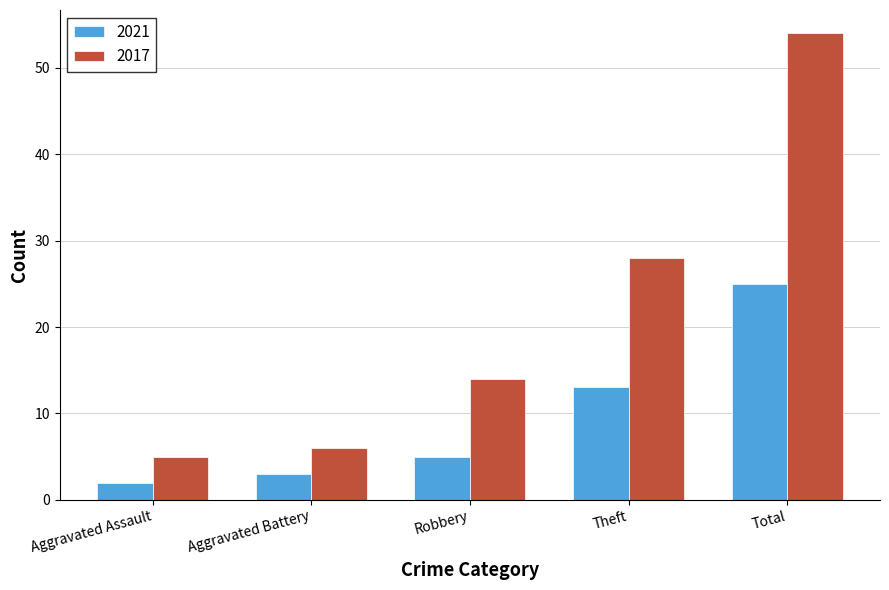

Where is 2017 nearest to the value 29?

Theft